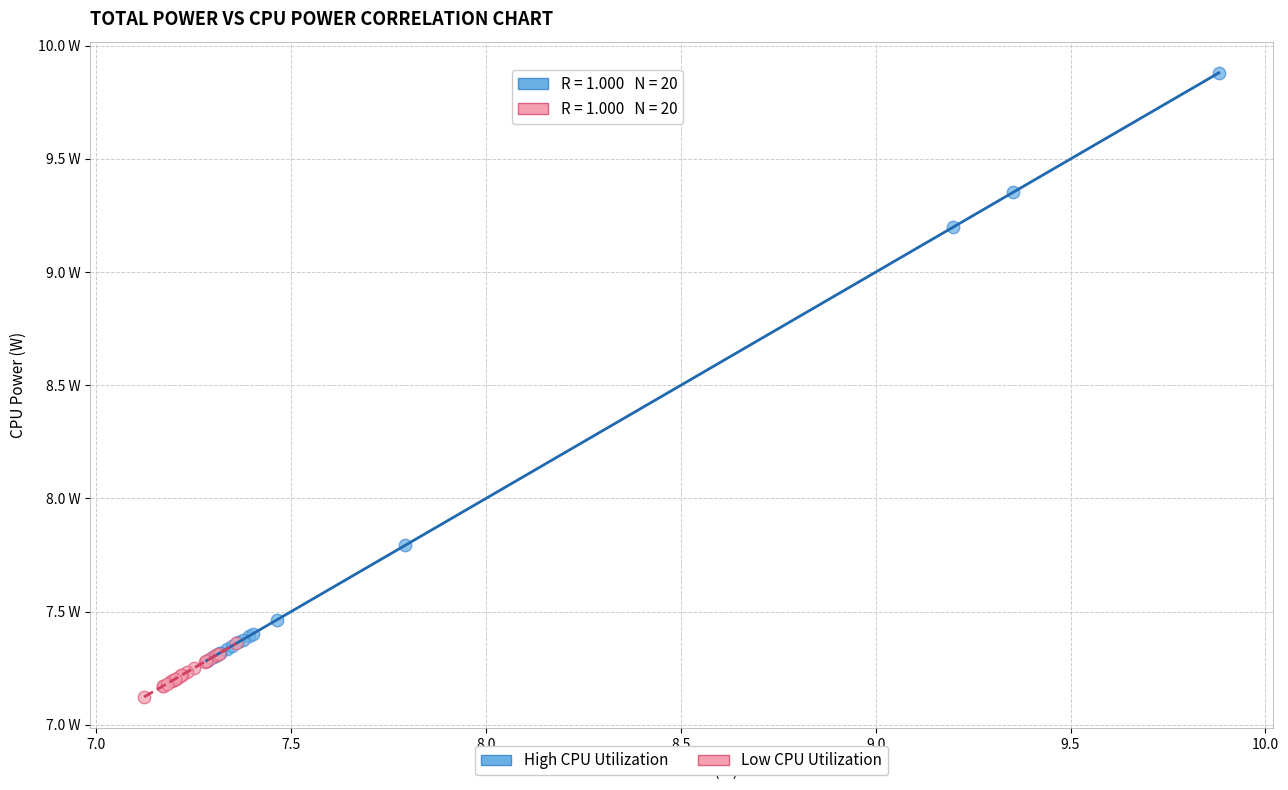

Which series has the widest spread of Y values?

High CPU Utilization